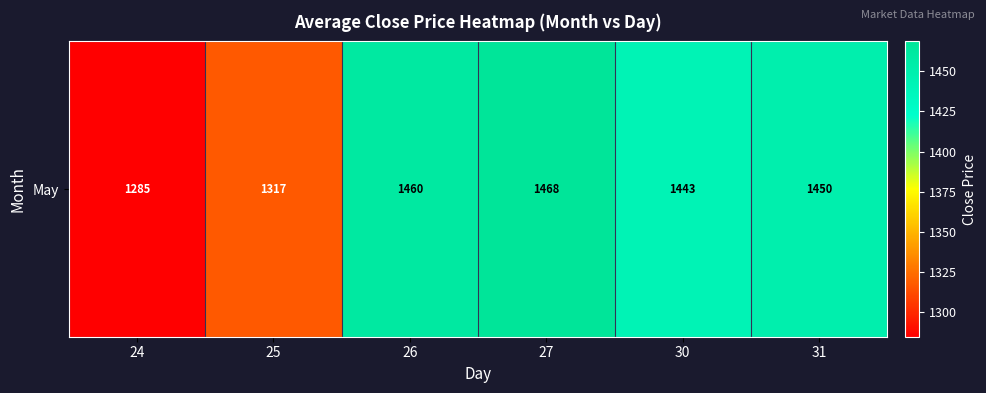

How many series are shown in this chart?

1